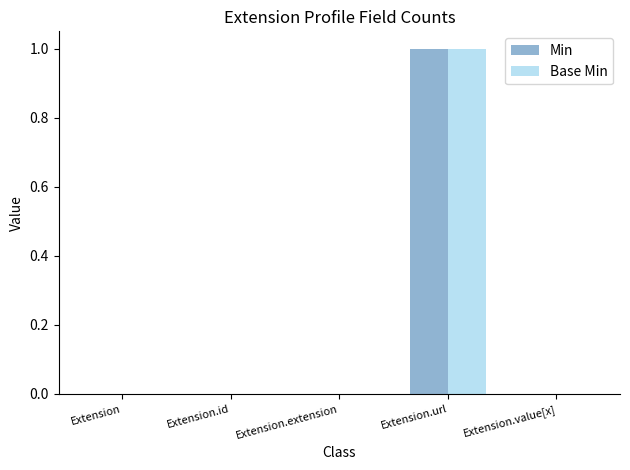

Are the bars grouped side by side (vs. stacked)?

Yes